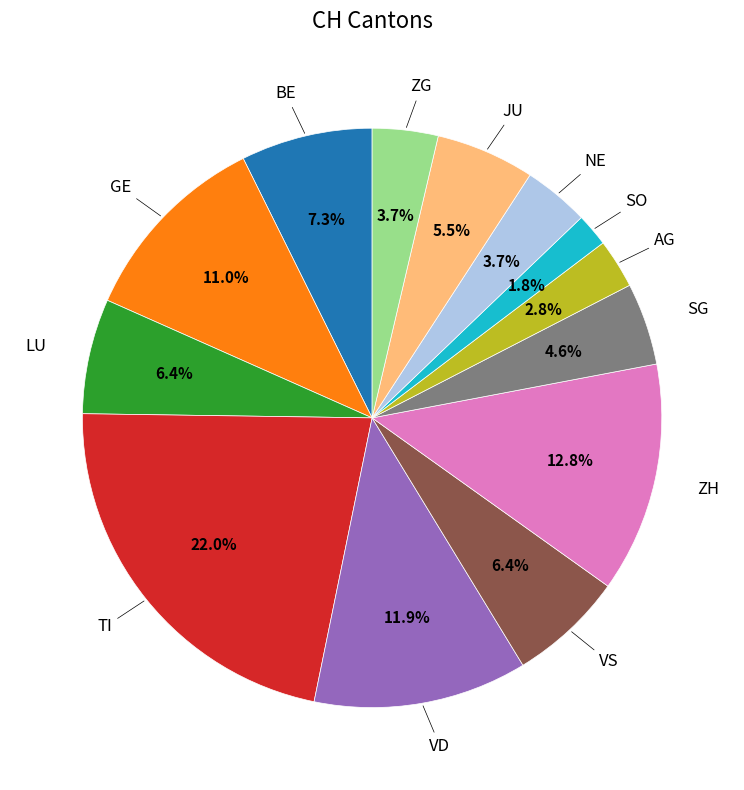

Does SG represent more than half of the total?

No